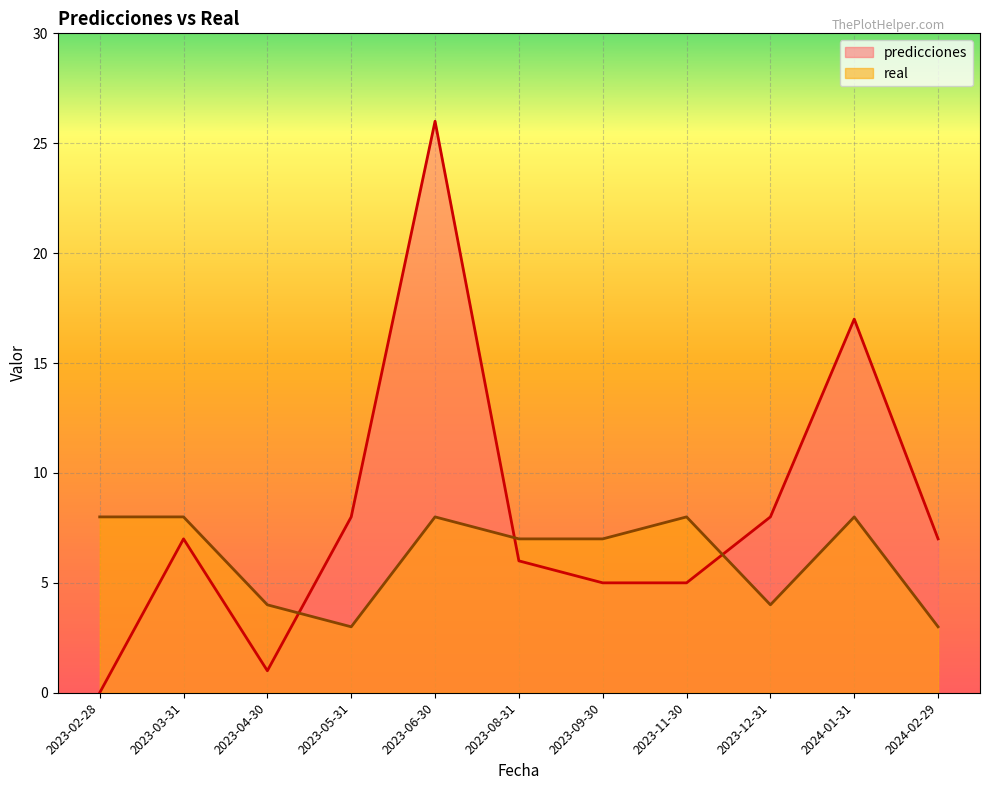

What is the sum of the predicciones values at 2023-05-31 and 2024-01-31?

25